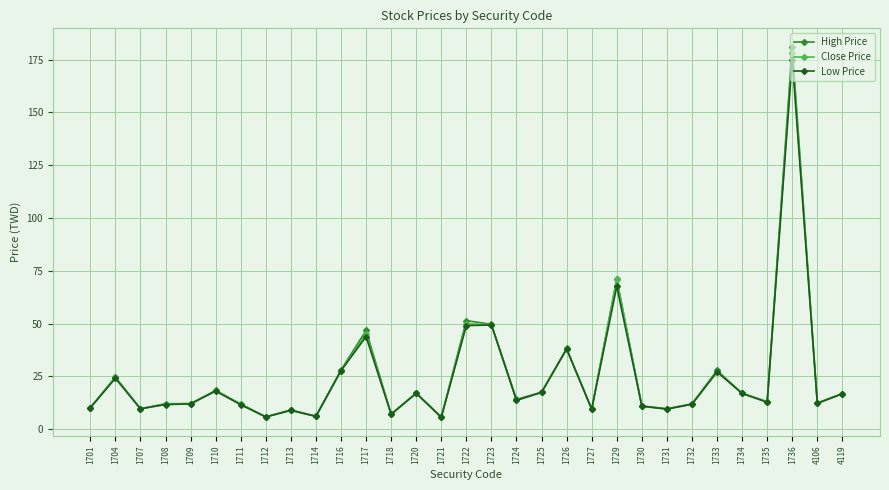

The Low Price series shows 43.8 at 1717. True or false?

True